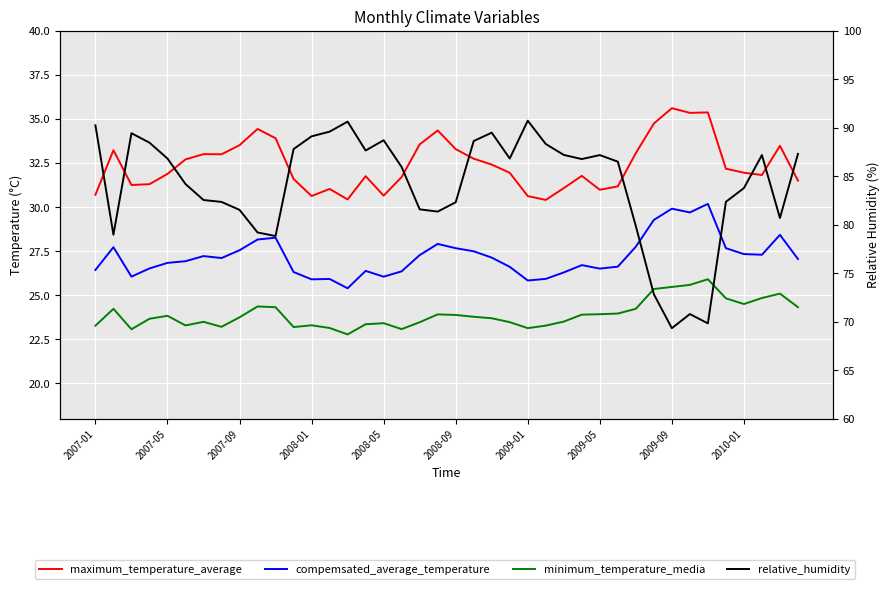

How many data points does each series have?

40